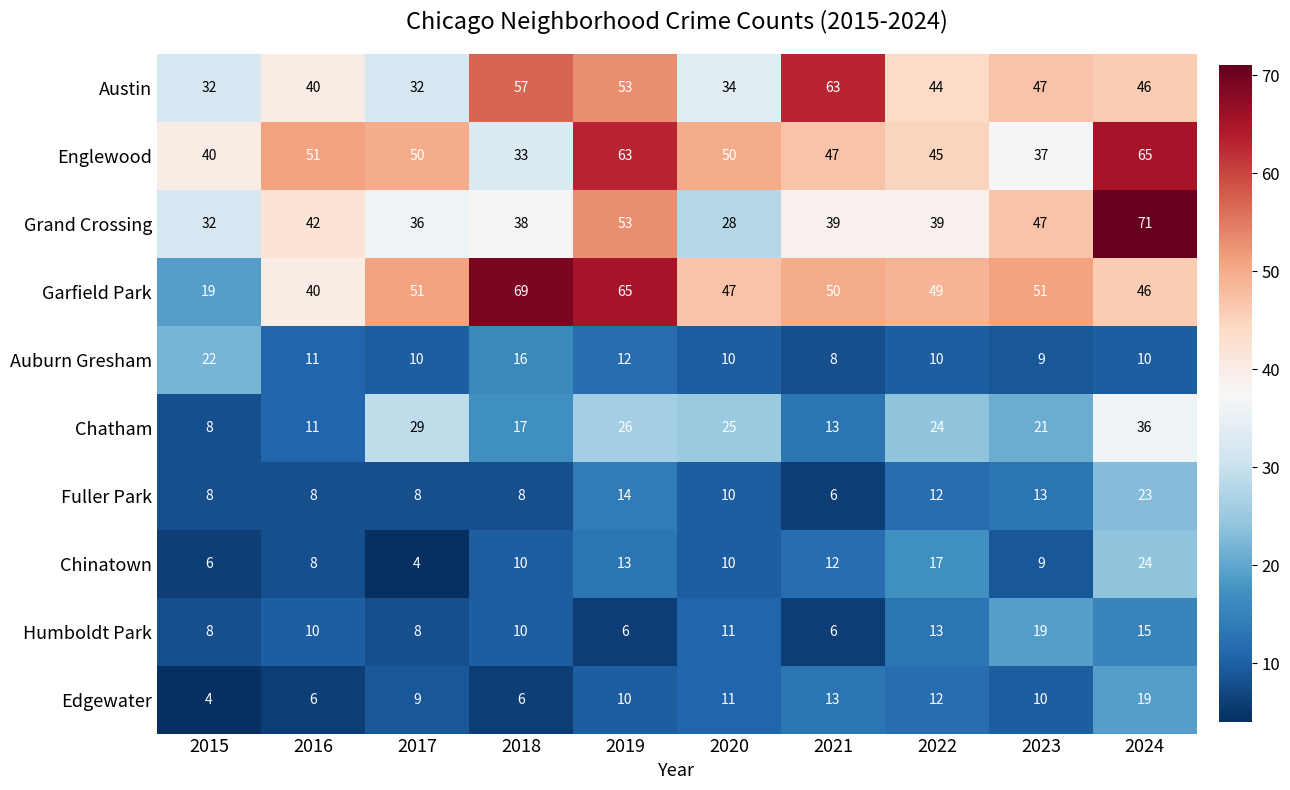

What is the smallest value displayed?

4